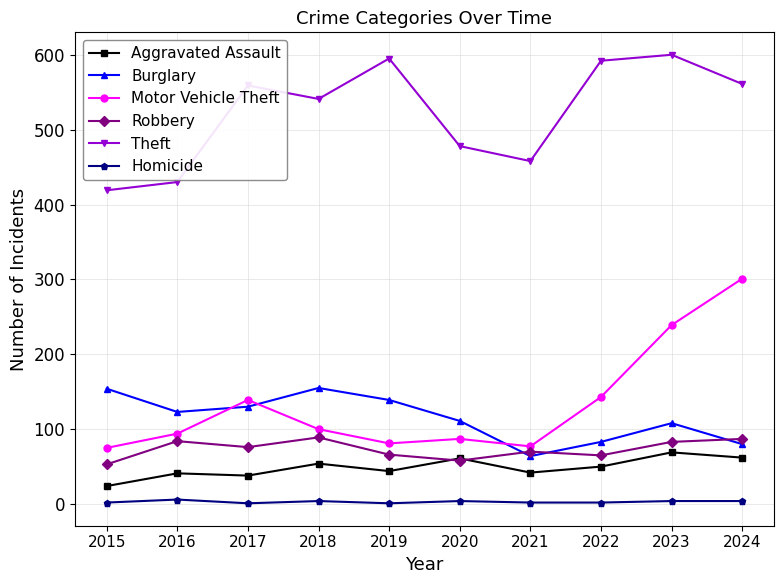

The value of Aggravated Assault at 2016 is 41. True or false?

True